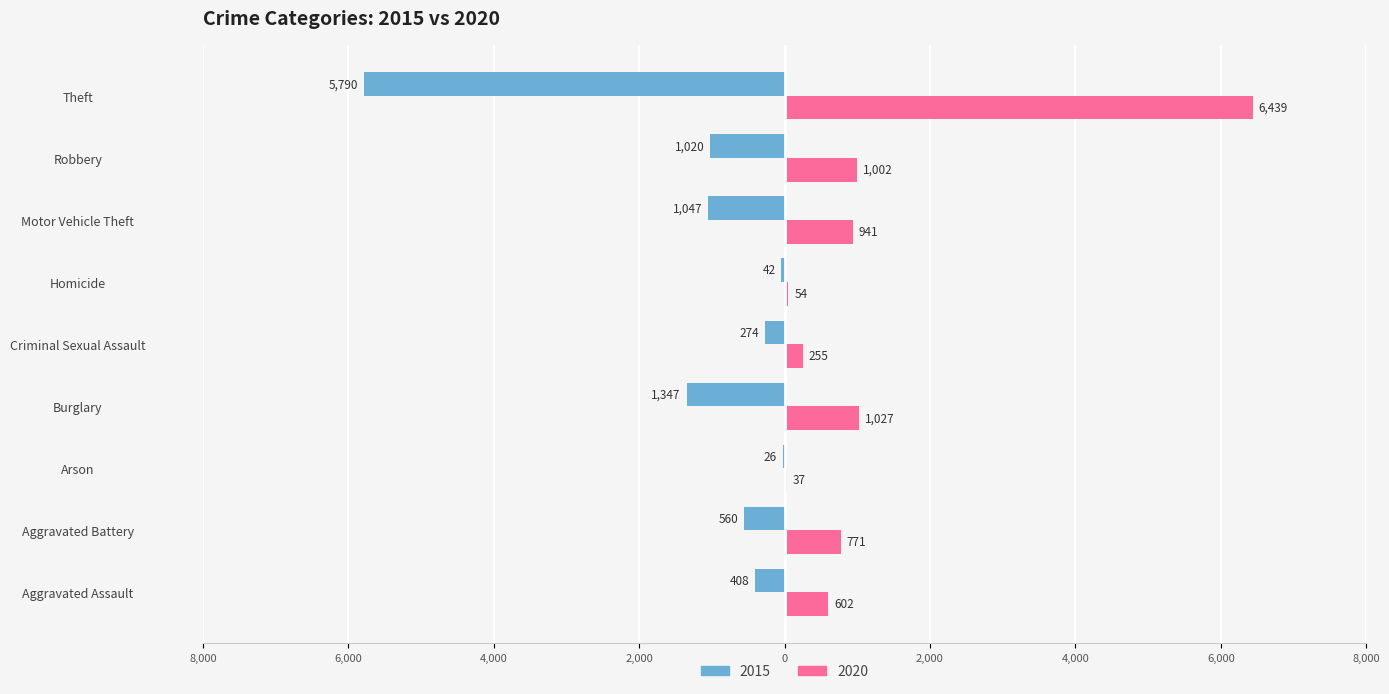

List the series in order of their overall mean, lowest first.

2015, 2020